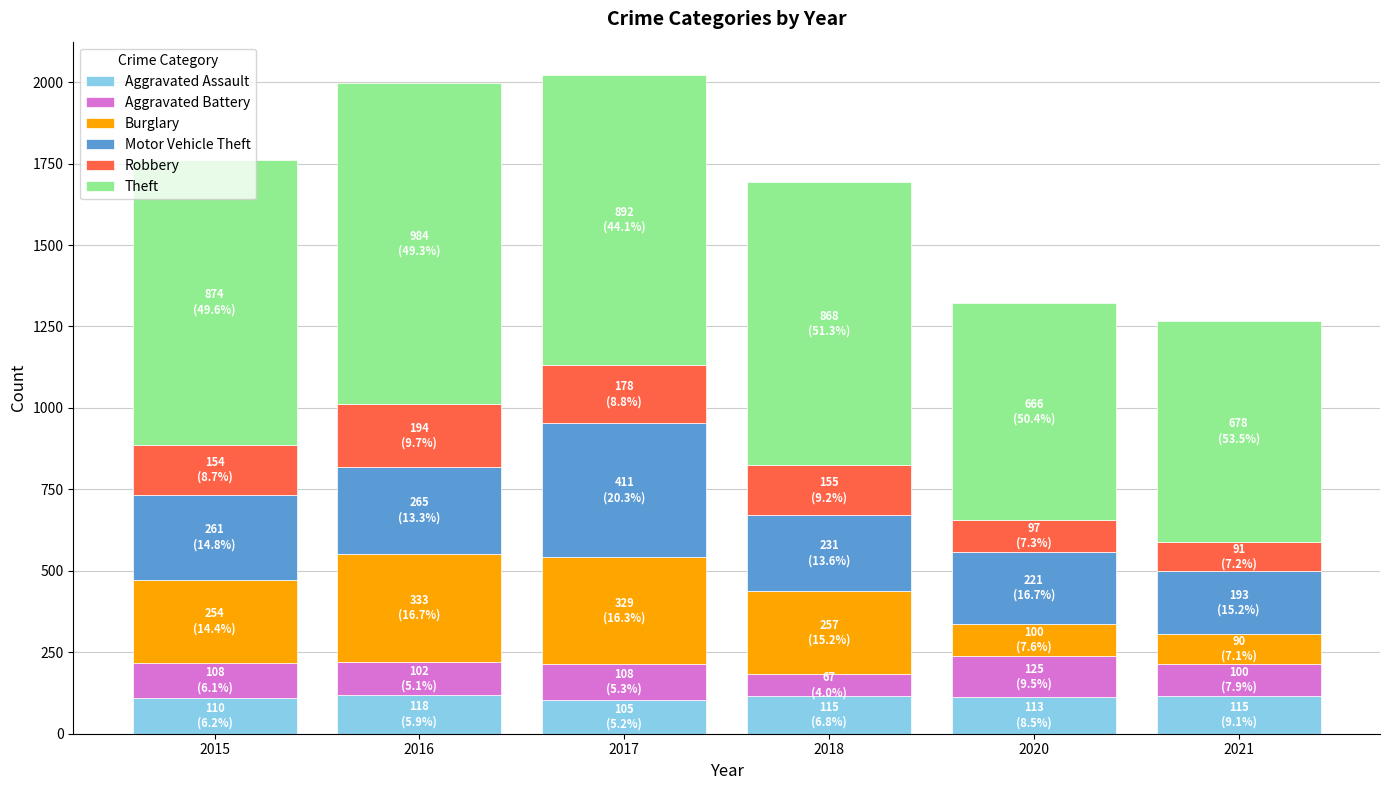

Does the chart contain stacked bars?

Yes